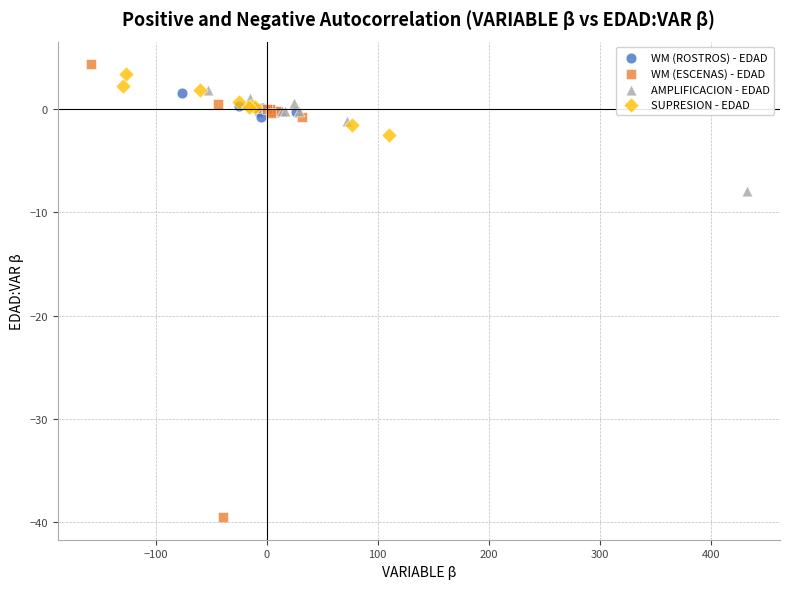

Which series reaches the maximum Y coordinate?

WM (ESCENAS) - EDAD